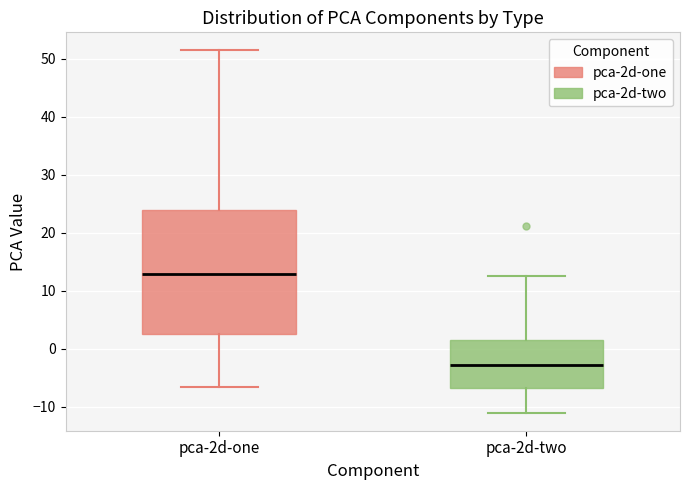

Reading left to right, transcribe this box plot: for each box, give where its median line is, the range the box spans, and where its two whiskers end, as read against the y-axis. The values are not printed on the chart, so give them approximately, as read against the axis.

pca-2d-one: median 13, box 2 to 24, whiskers -7 to 51
pca-2d-two: median -3, box -7 to 2, whiskers -11 to 13